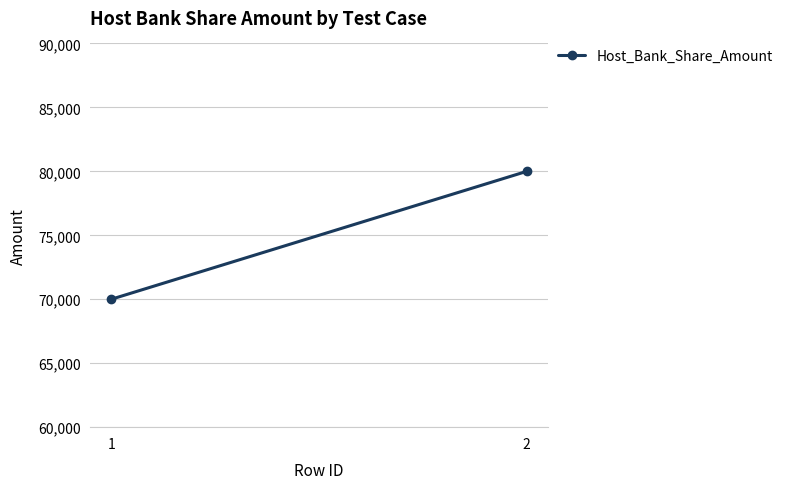

Is it true that the value at 1 is 70000?

True